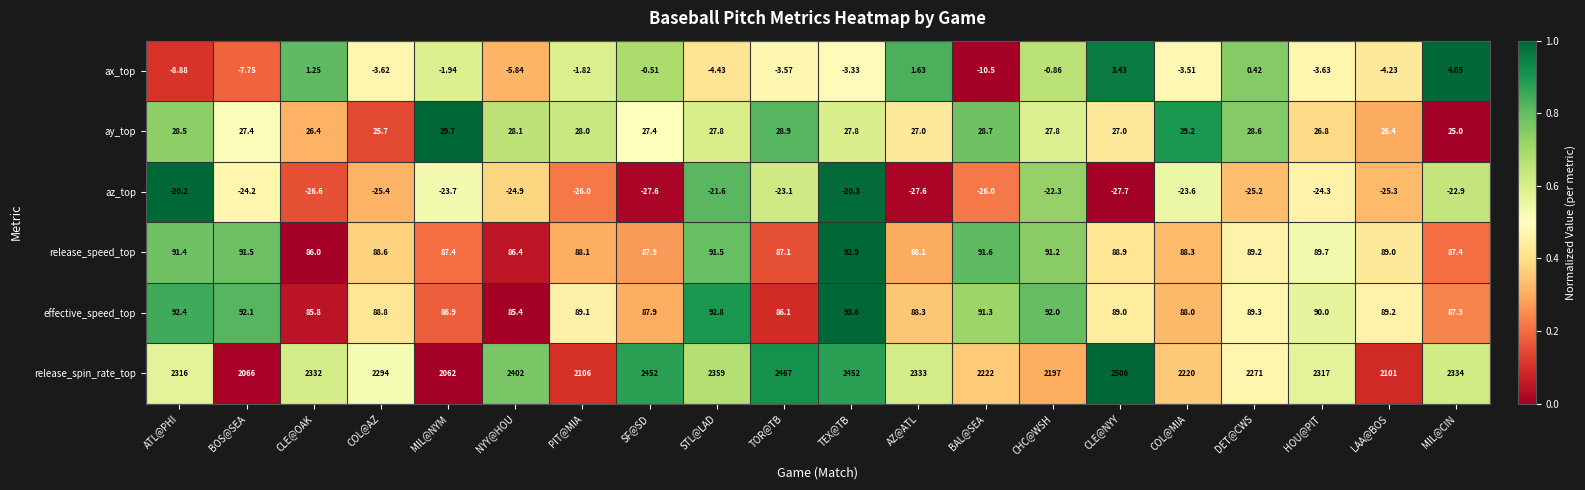

Which series has the widest spread of values?

release_spin_rate_top